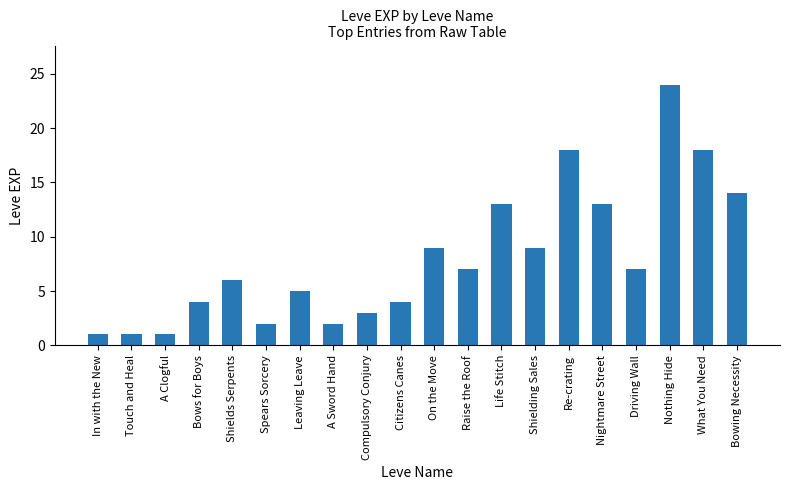

The value at In with the New is 1. True or false?

True